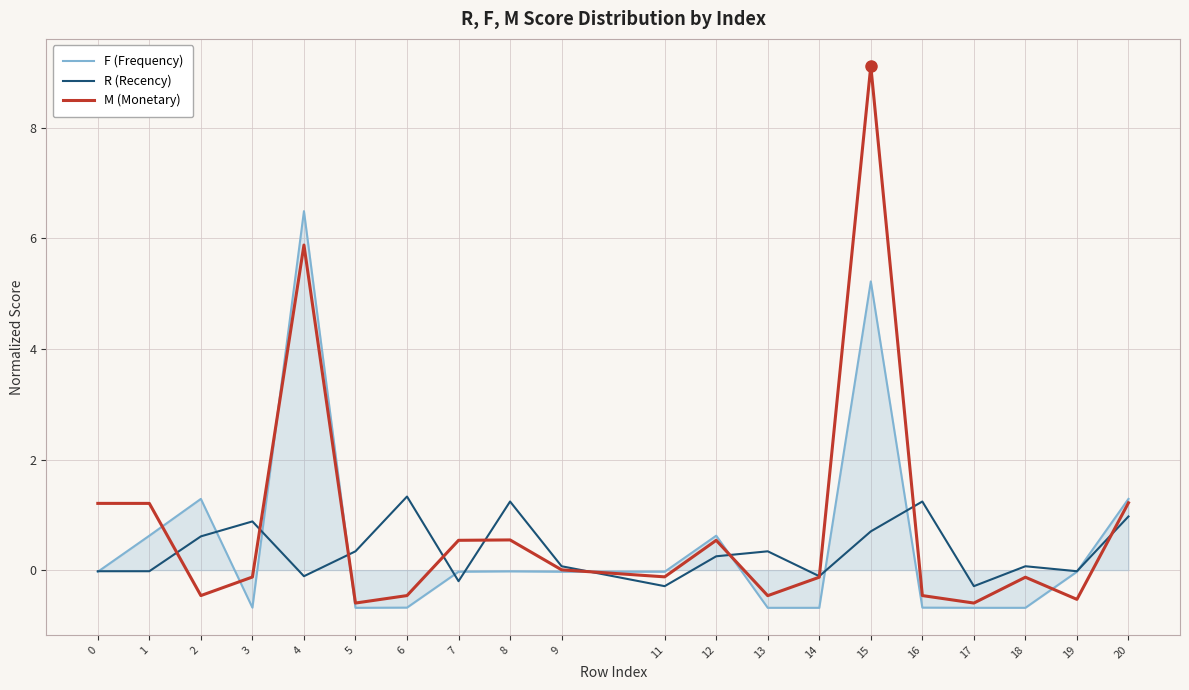

What is the minimum value for M (Monetary)?

-0.6